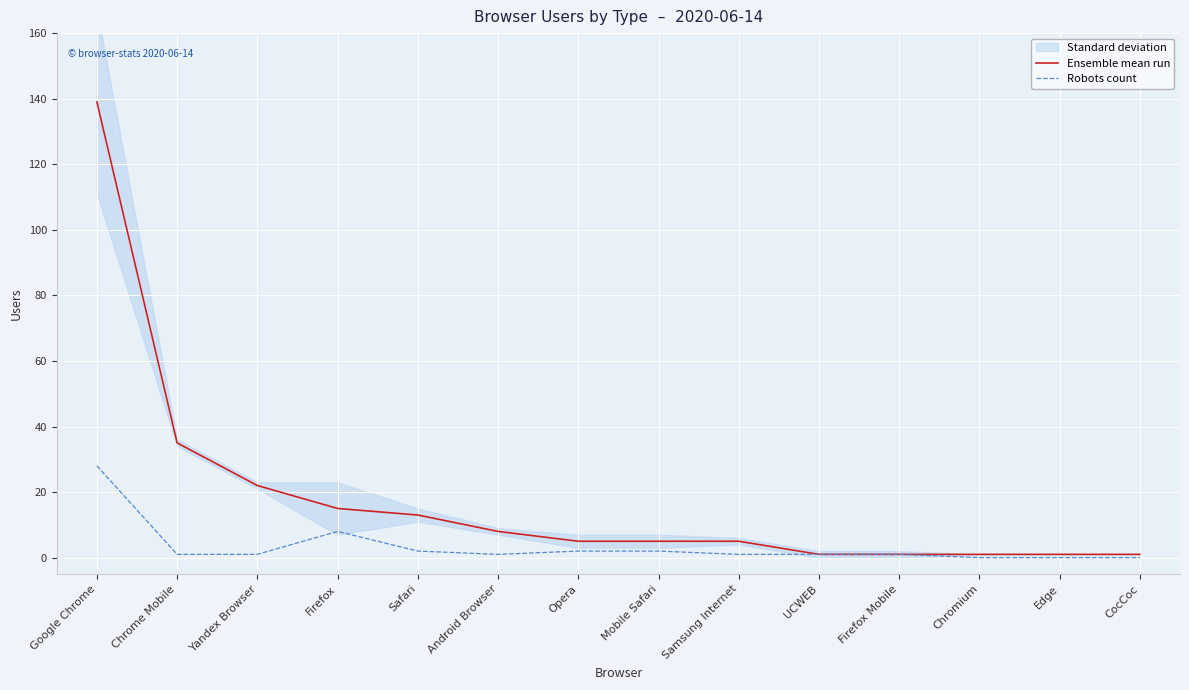

True or false: Robots count and Ensemble mean run cross at least once.

False